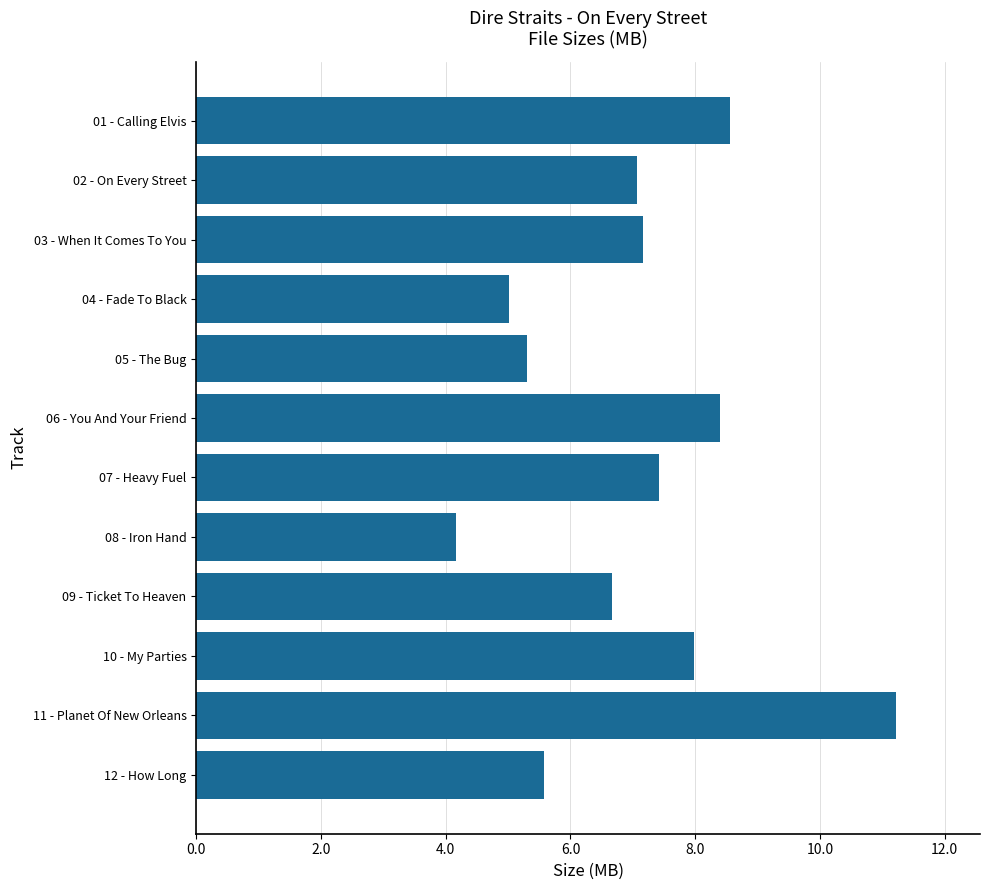

Approximately how many times larger is the value at 05 - The Bug compared to 07 - Heavy Fuel?

0.7